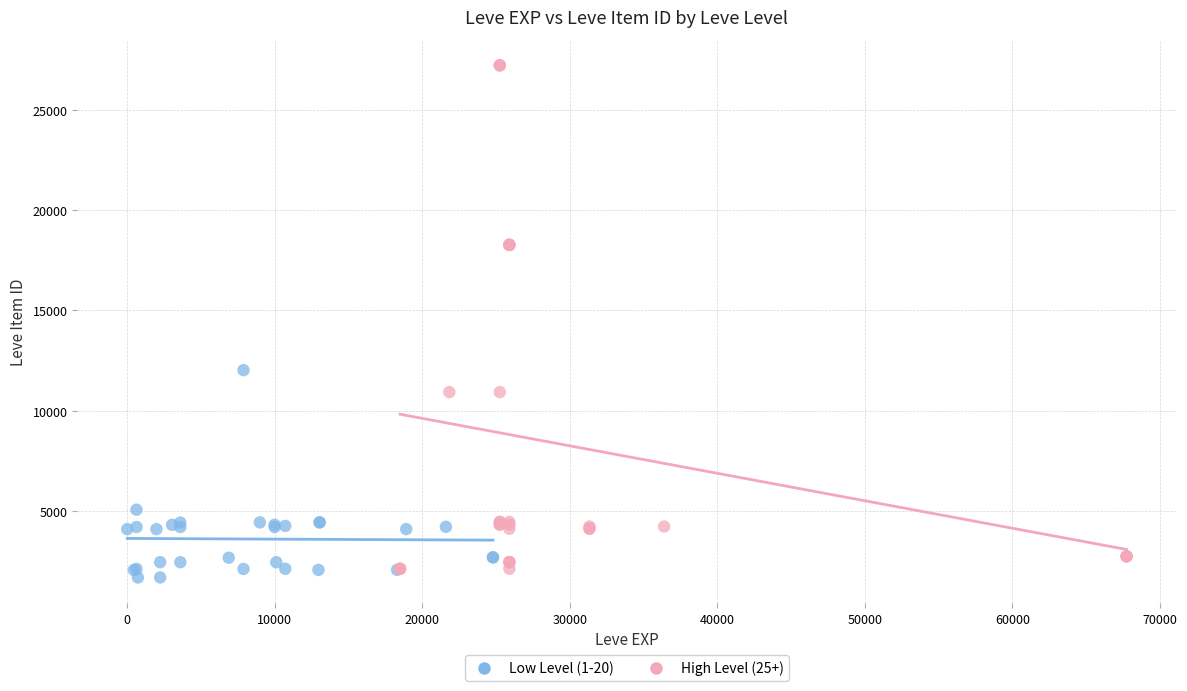

Which series reaches the maximum Y coordinate?

High Level (25+)